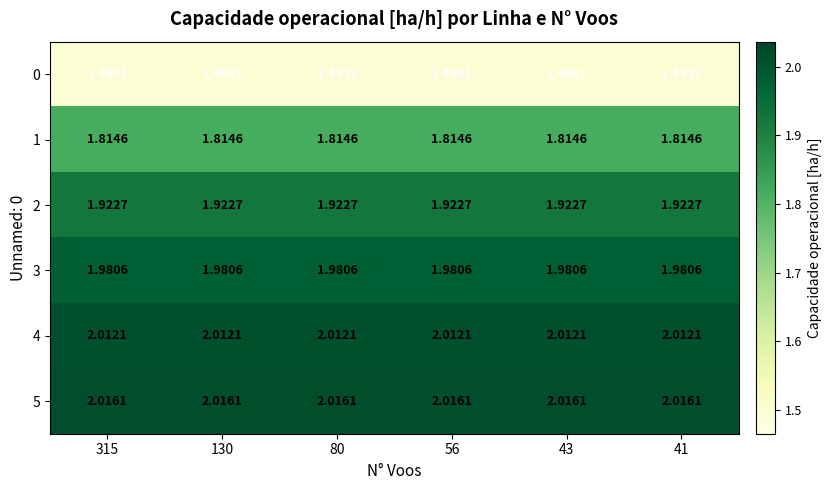

Is the value of 5 at 43 greater than the value of 3 at 56?

Yes